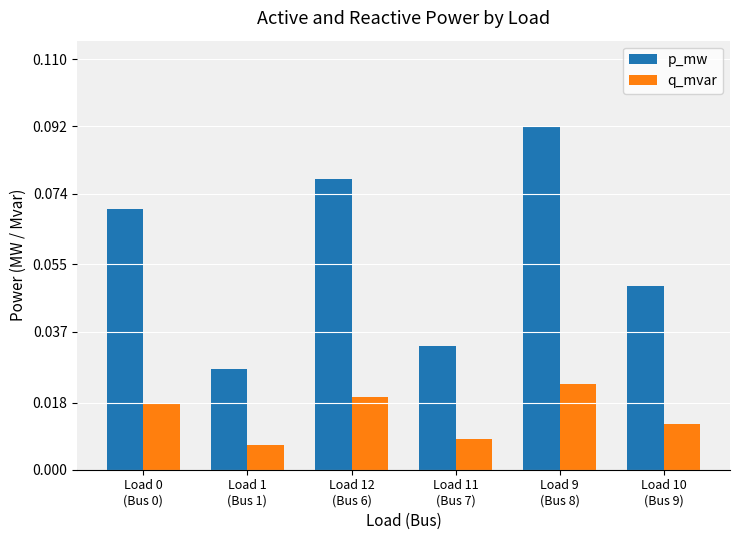

Which category has the lowest value in the q_mvar series?

Load 1
(Bus 1)